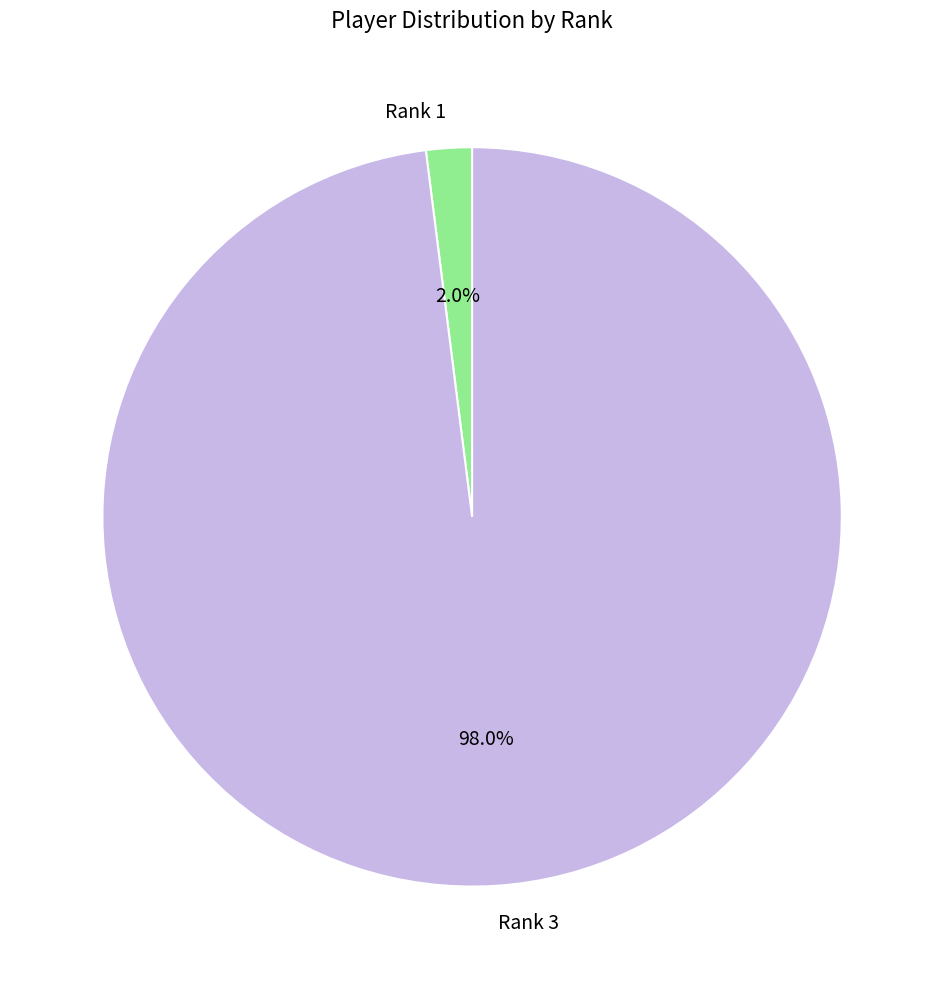

Which has a higher value, Rank 1 or Rank 3?

Rank 3